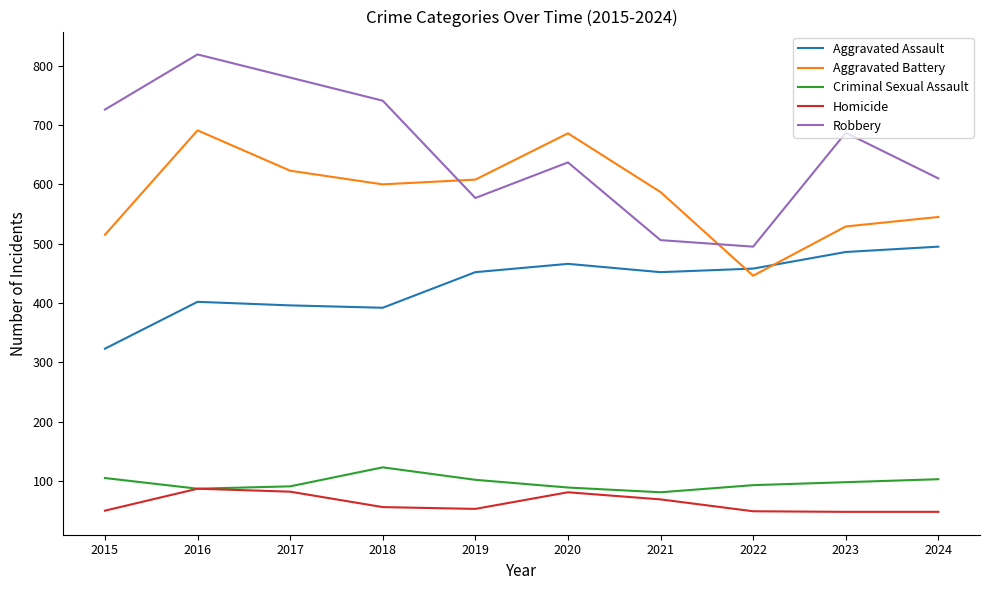

How many lines are shown in the chart?

5